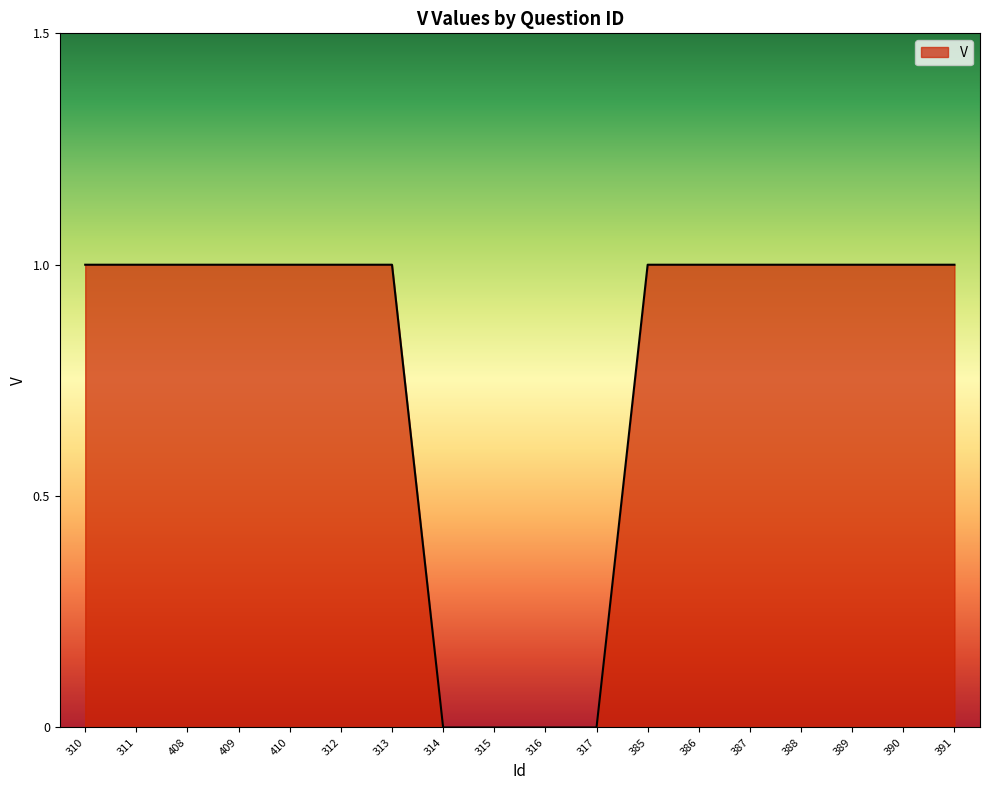

What position from the right is 385?

7